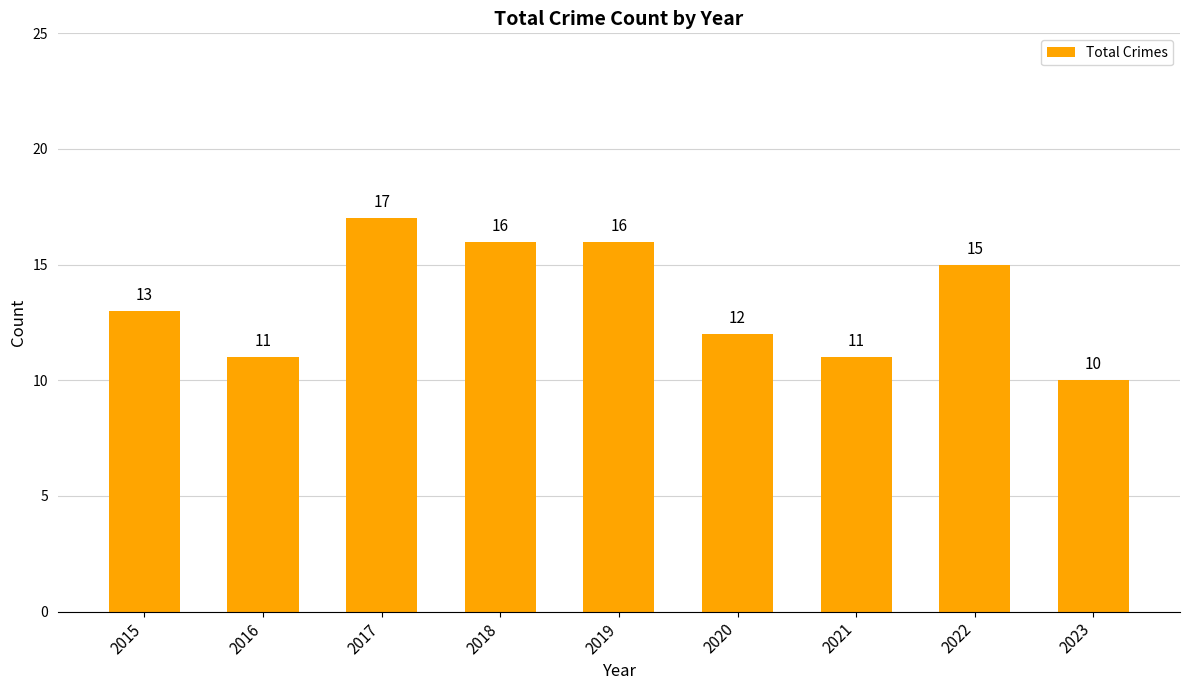

What is the sum of all values?

121